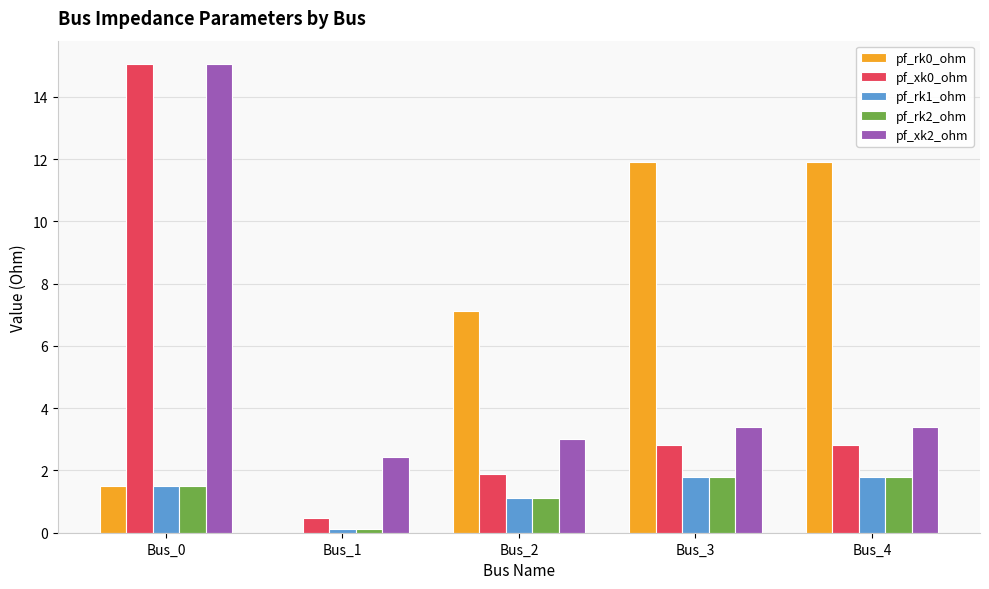

The value of pf_rk1_ohm at Bus_0 is 1.5. True or false?

True